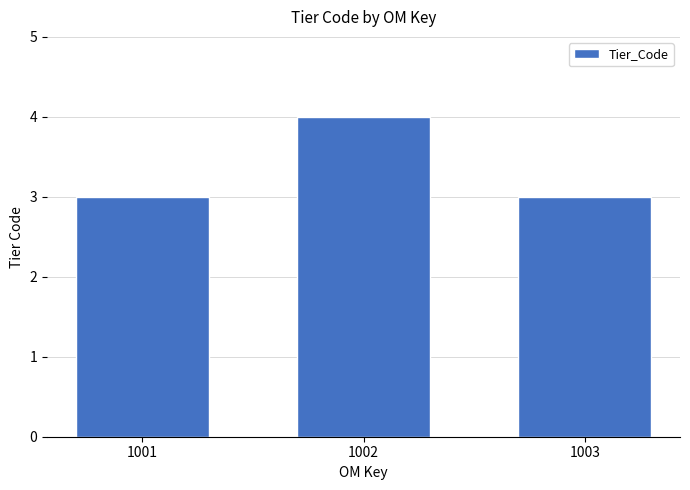

Count the values in the range 3 to 4.

3